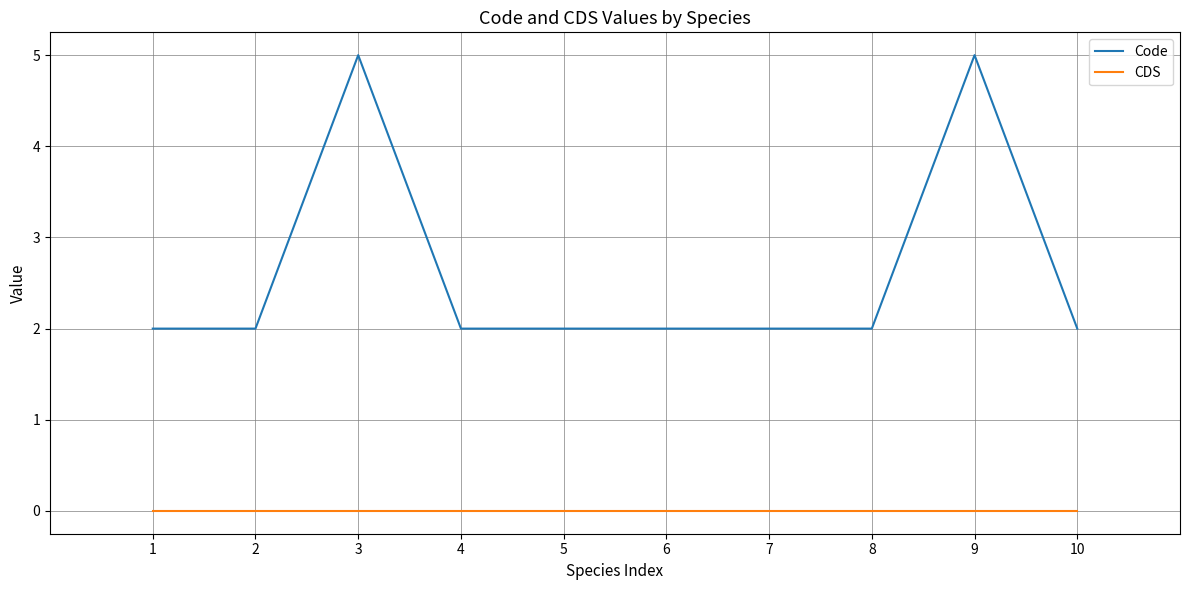

What are all the series names shown in the legend?

Code, CDS